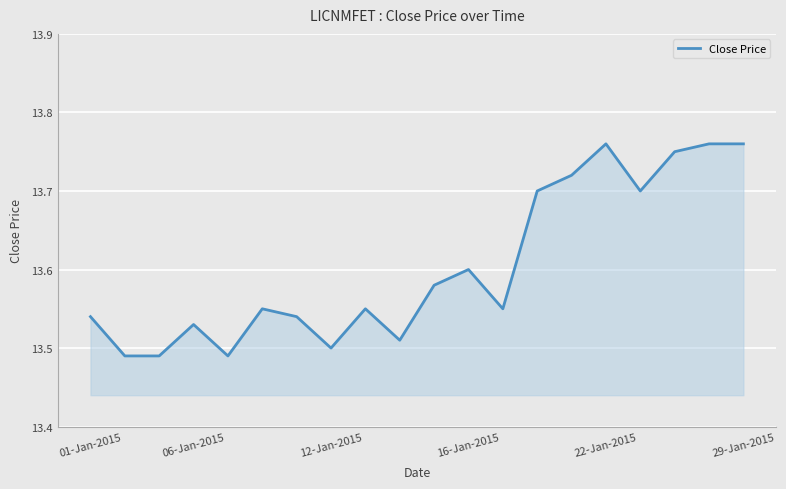

How many lines are shown in the chart?

1